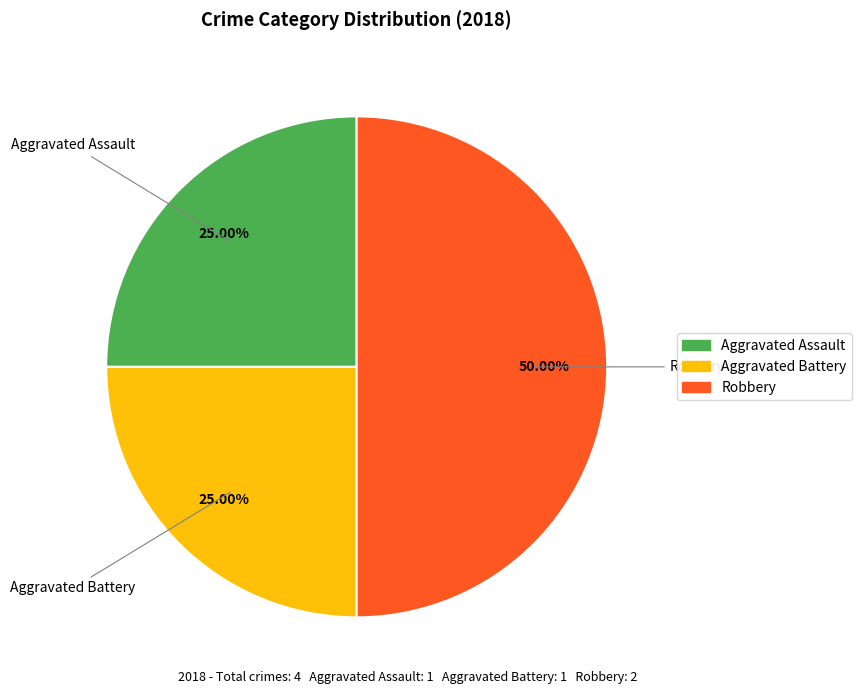

What portion of the pie excludes Aggravated Assault?

75.0%